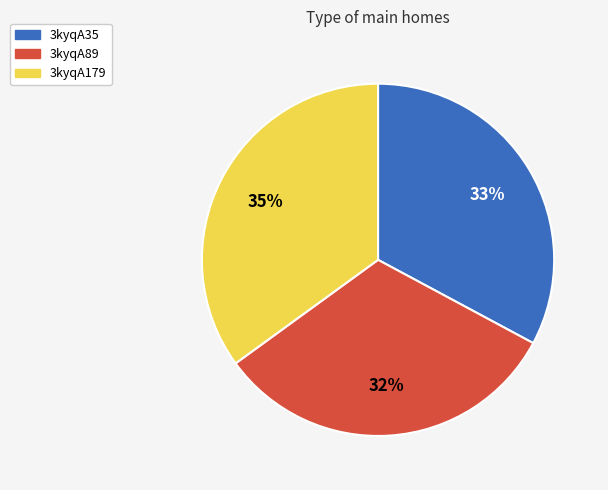

Between 3kyqA35 and 3kyqA89, which is larger?

3kyqA35